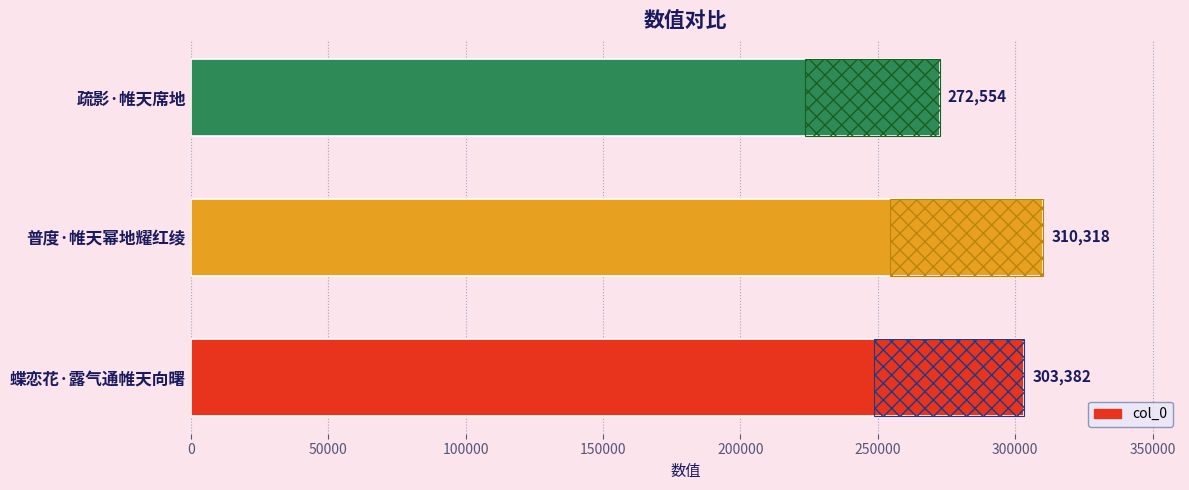

What is the difference between the maximum and minimum values?

37764